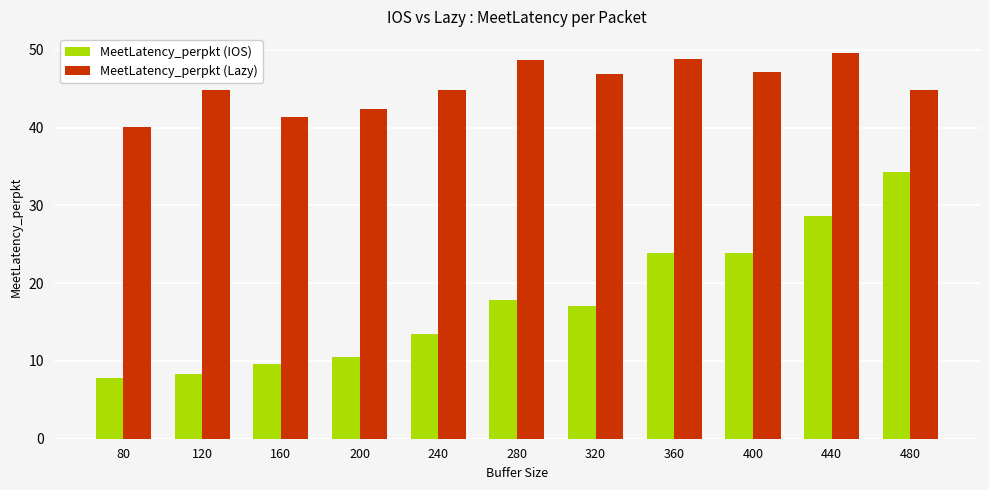

What is the difference between the maximum and minimum values in the MeetLatency_perpkt (Lazy) series?

9.5